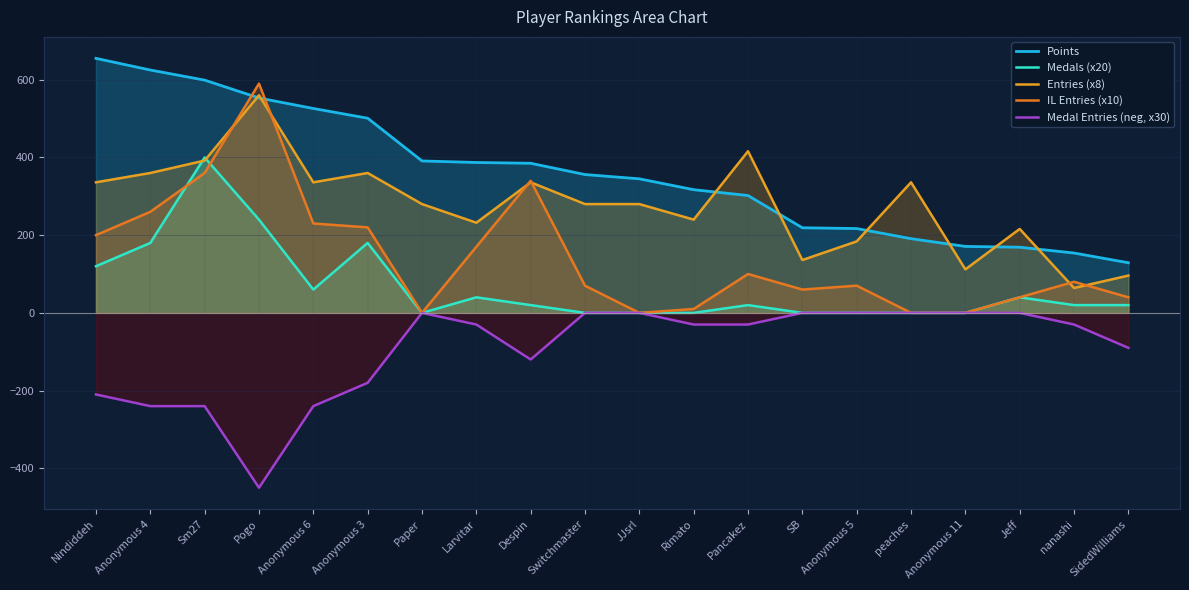

What is the average value of the Points series?

360